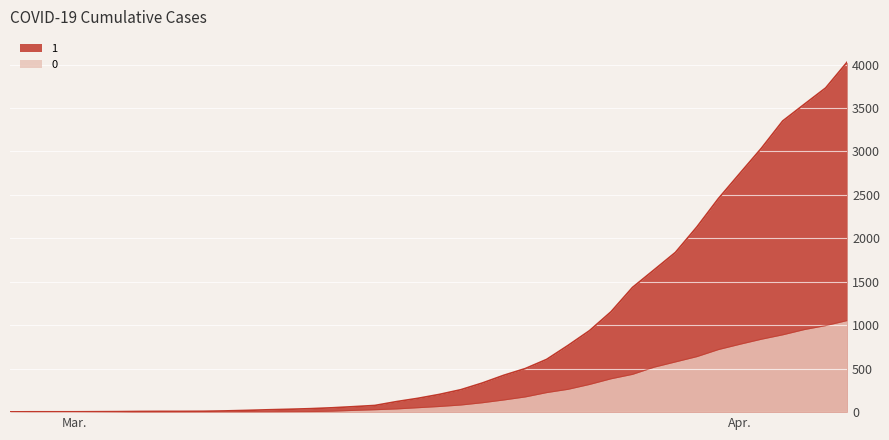

At which label does 1 reach its peak?

2020-04-06